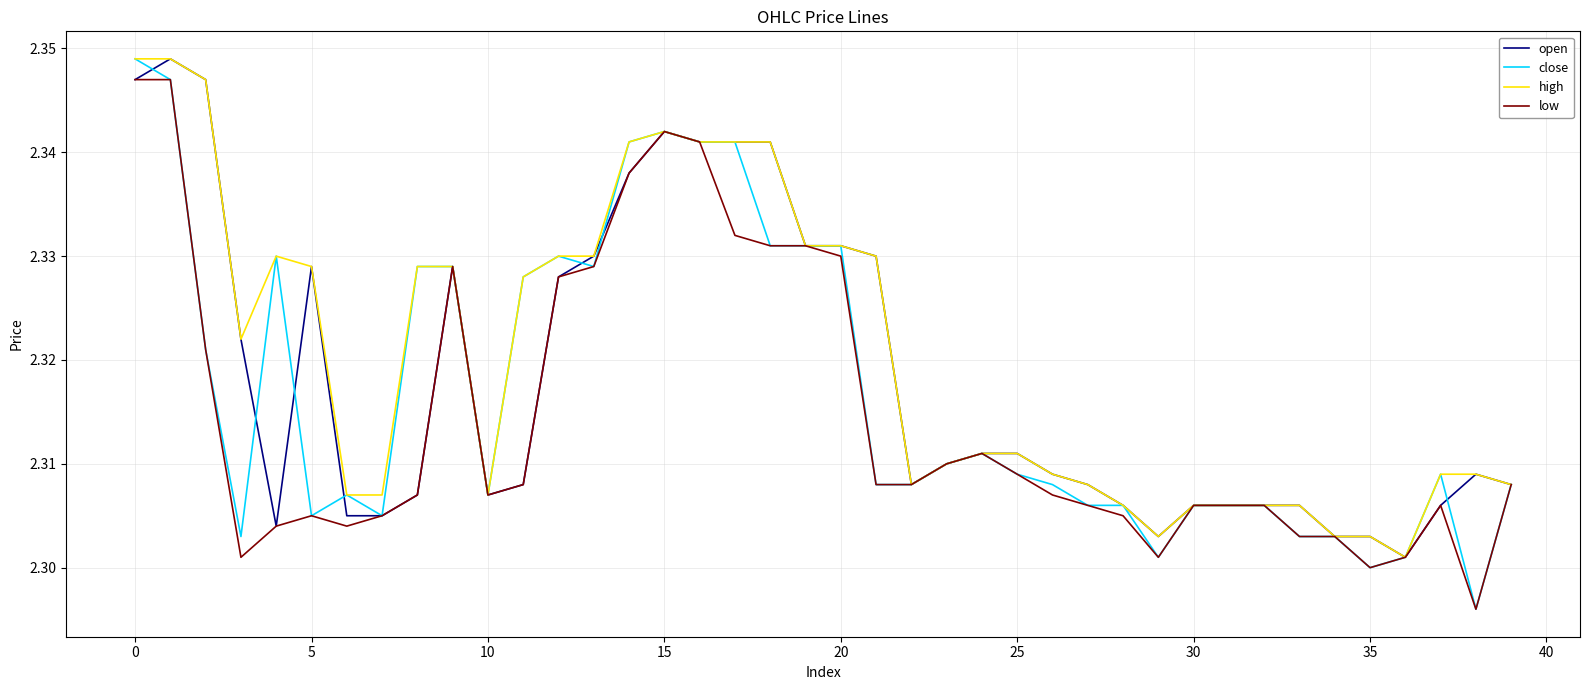

Which series has the largest range (max minus min)?

close